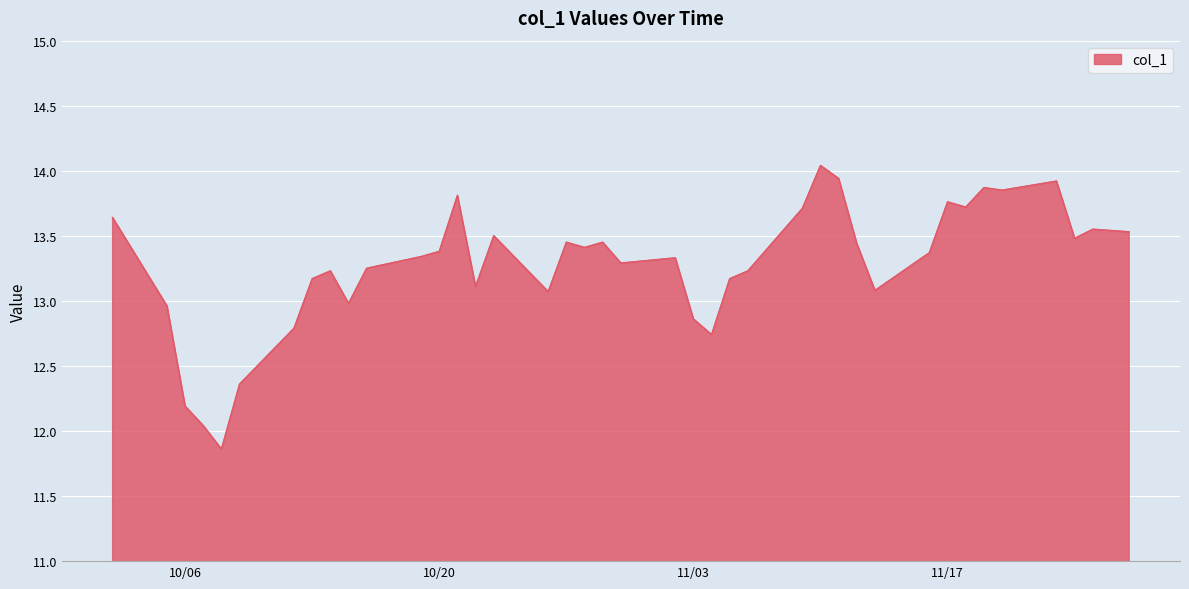

What is the greatest value displayed?

14.0